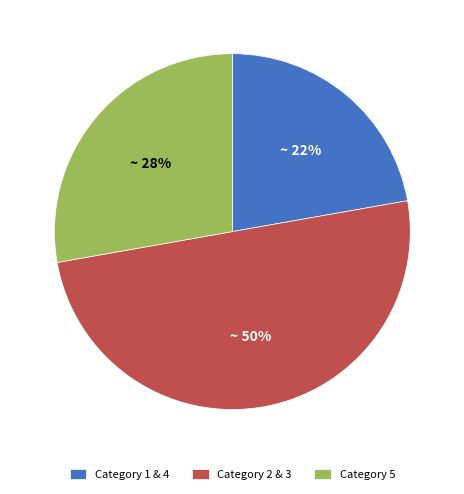

To the nearest percent, what portion does Category 5 represent?

28%